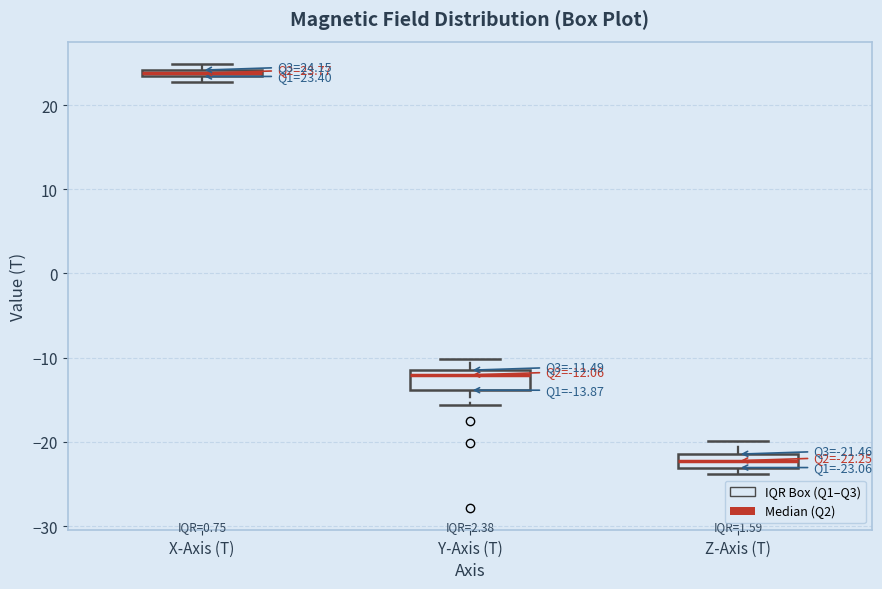

Which box has the highest median line?

X-Axis (T)